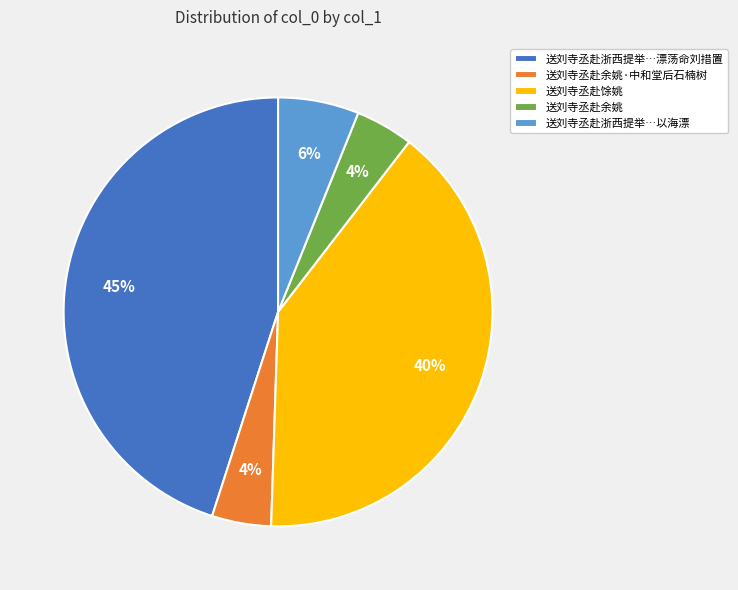

What is the largest slice in the pie chart?

送刘寺丞赴浙西提举…漂荡命刘措置